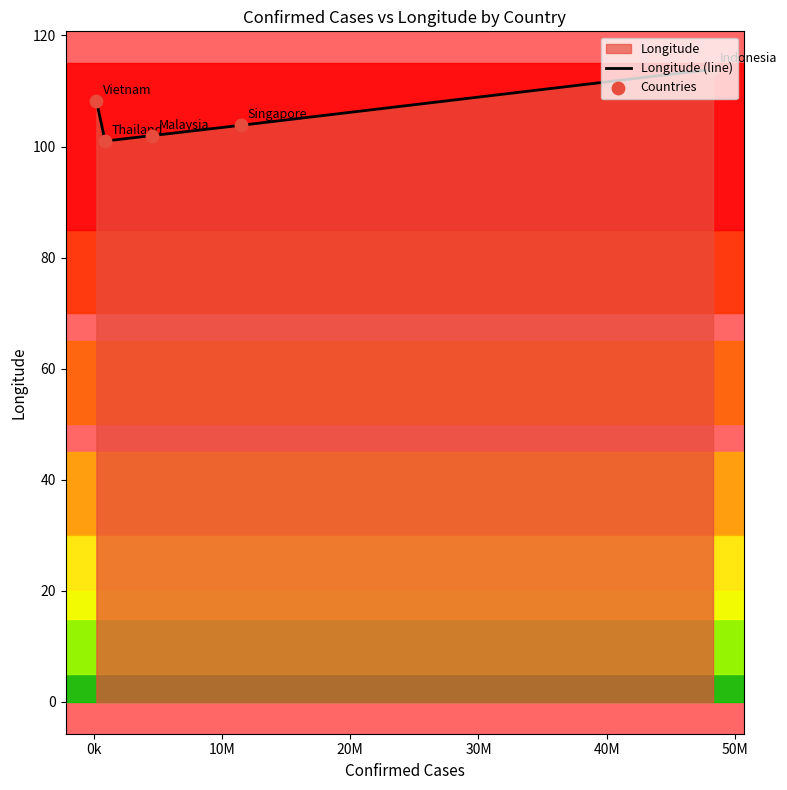

Which series contains the highest Y value?

Longitude (line)